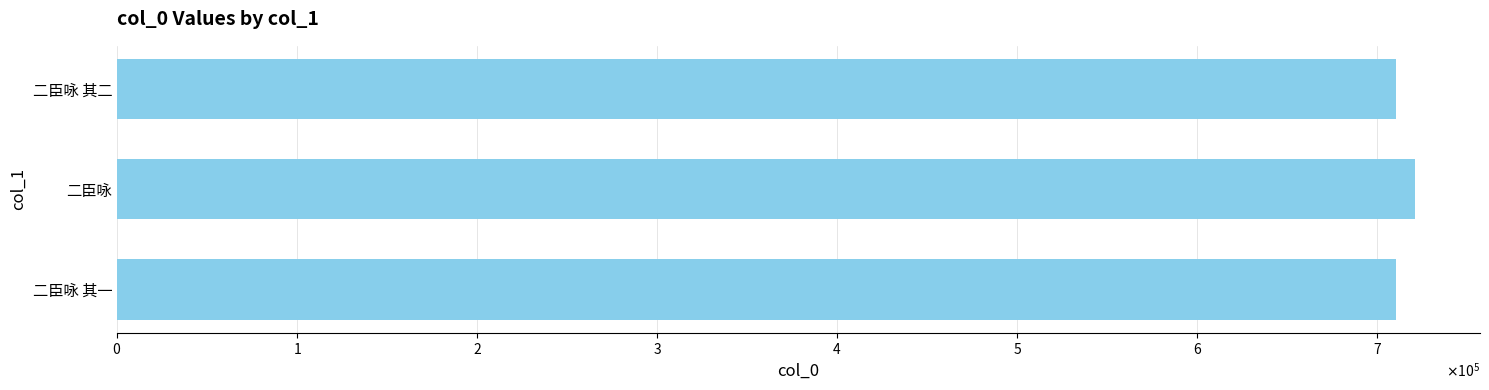

List the labels in order of value, largest first.

二臣咏, 二臣咏 其二, 二臣咏 其一